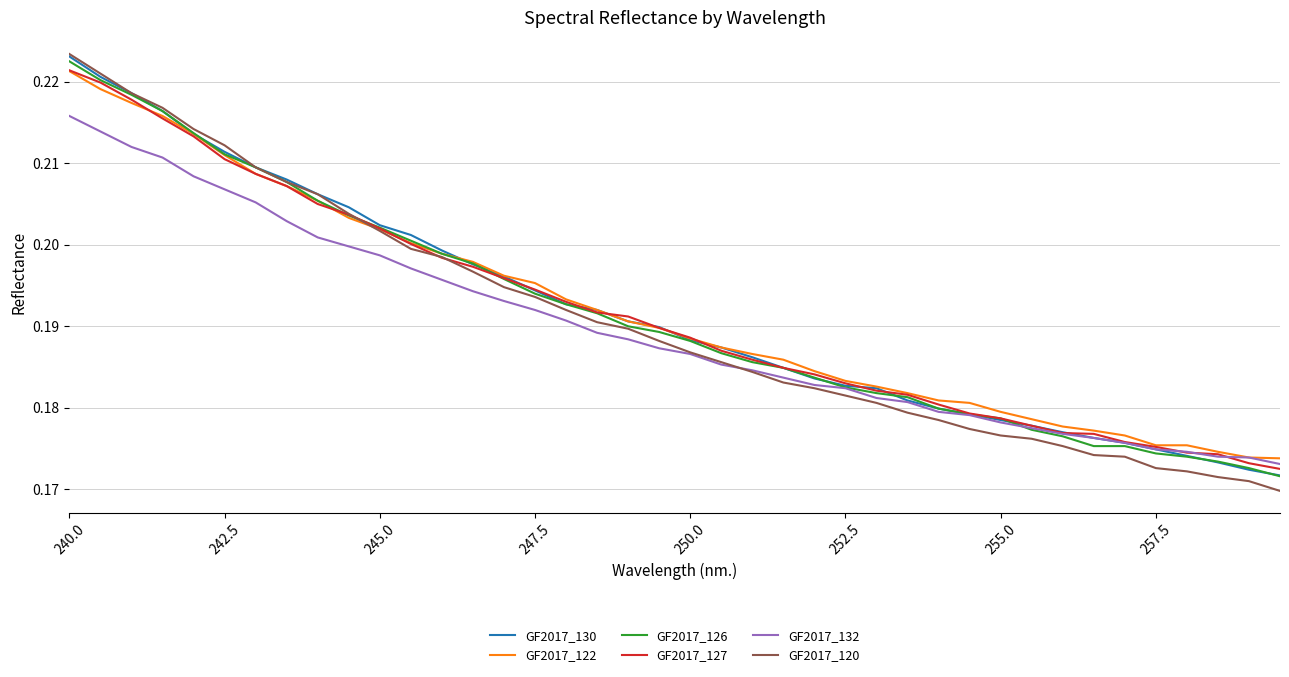

Which series has the widest spread of values?

GF2017_120